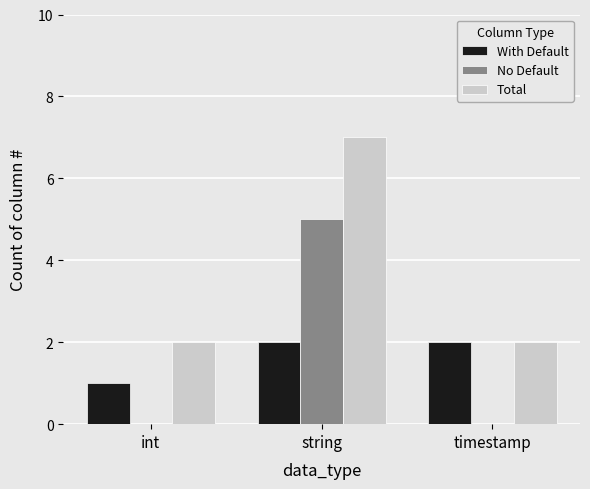

What is the maximum value for Total?

7